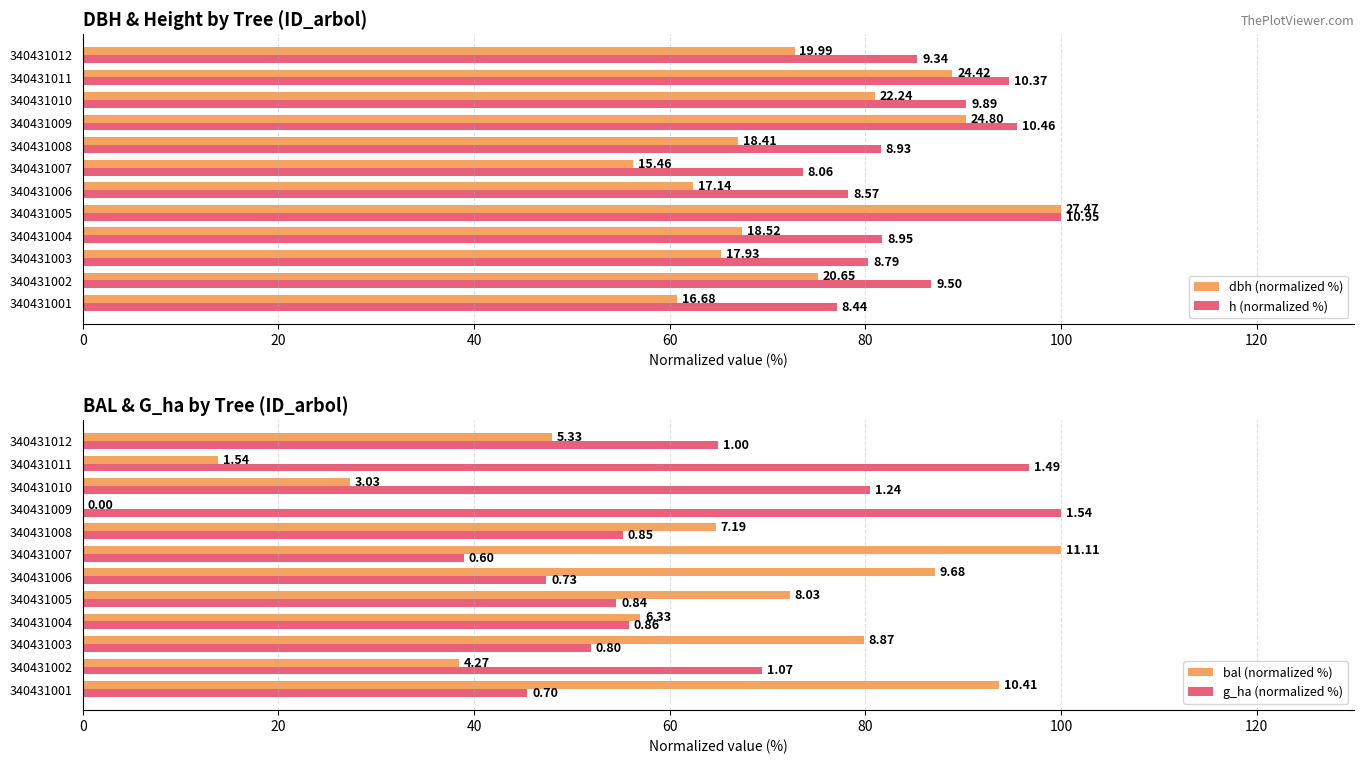

The value of dbh (normalized %) at 340431012 is 121.5. True or false?

False